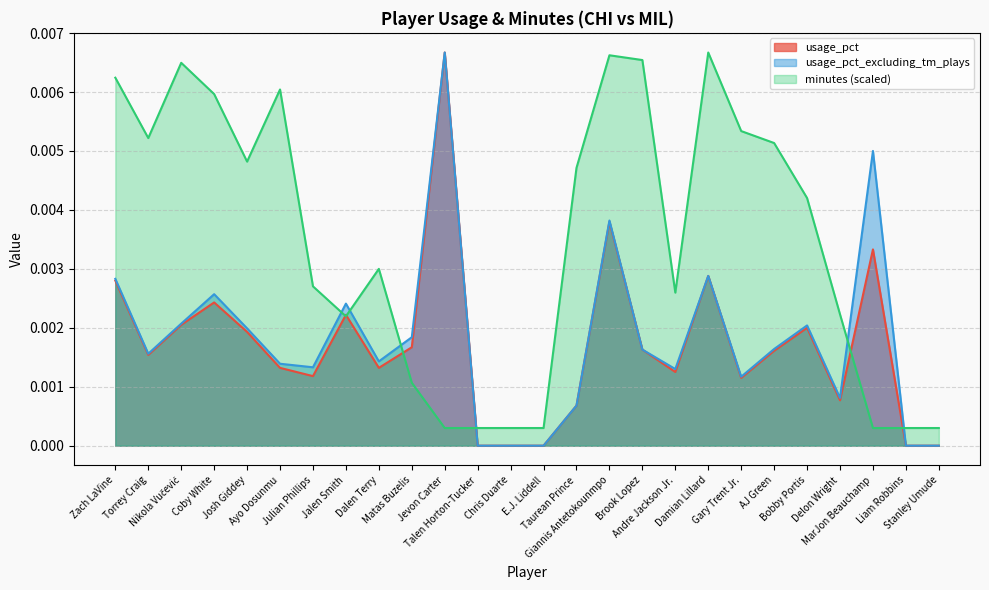

Which series has the largest total across all categories?

minutes (scaled)